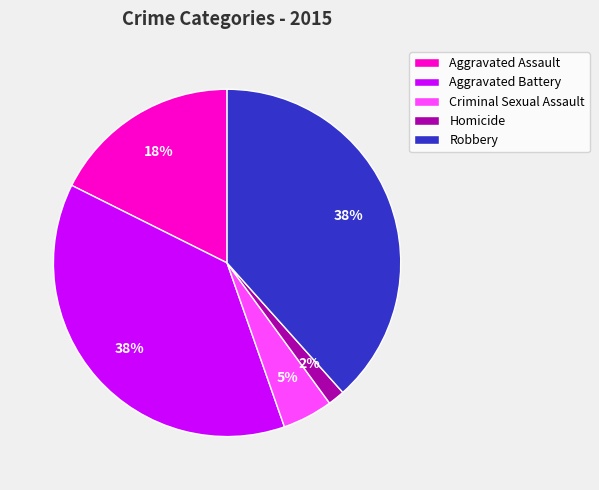

Is Homicide the majority of the pie?

No